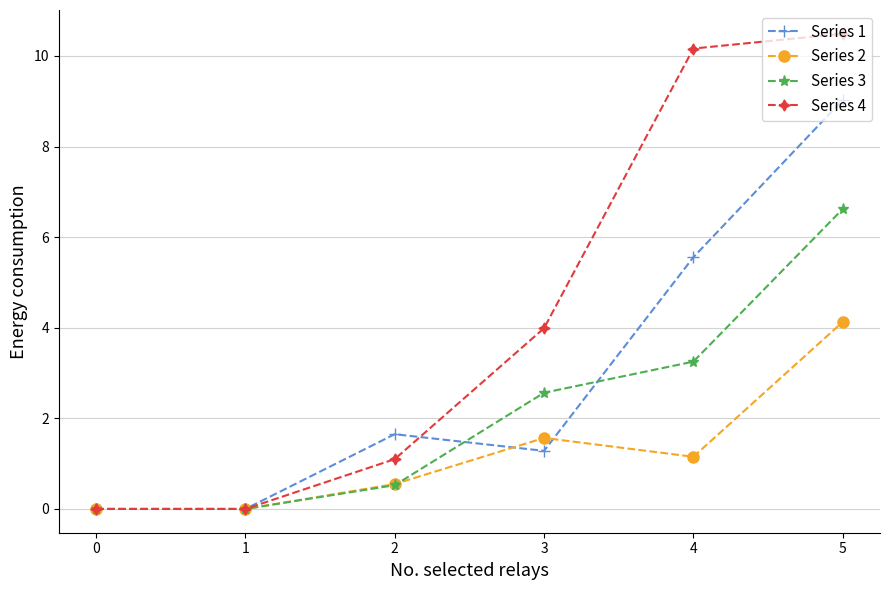

What is the average value of the Series 3 series?

2.2